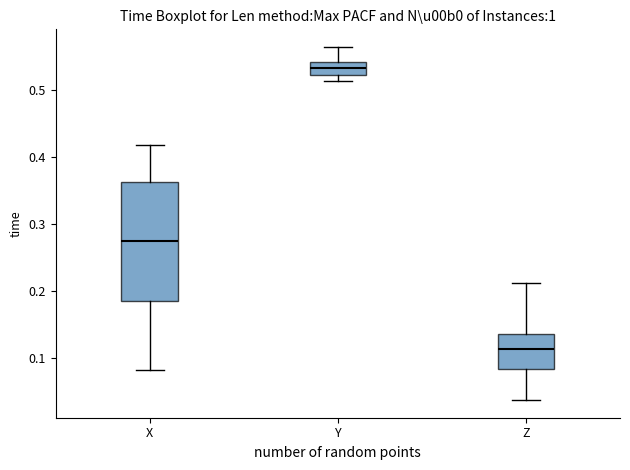

Where does the upper whisker of the box for X end on the y-axis? The values are not printed on the chart, so give them approximately, as read against the axis.

0.42